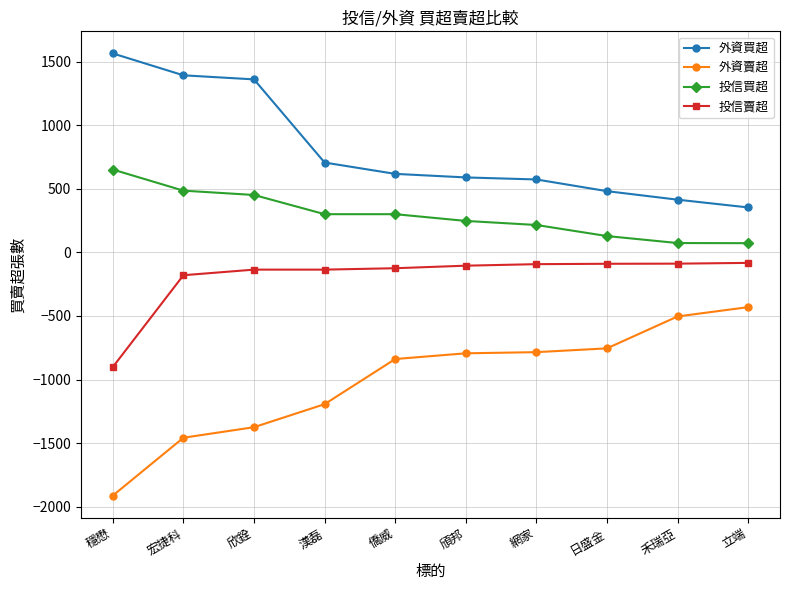

What is the value of the 外資賣超 point at the 2nd from the left?

-1458